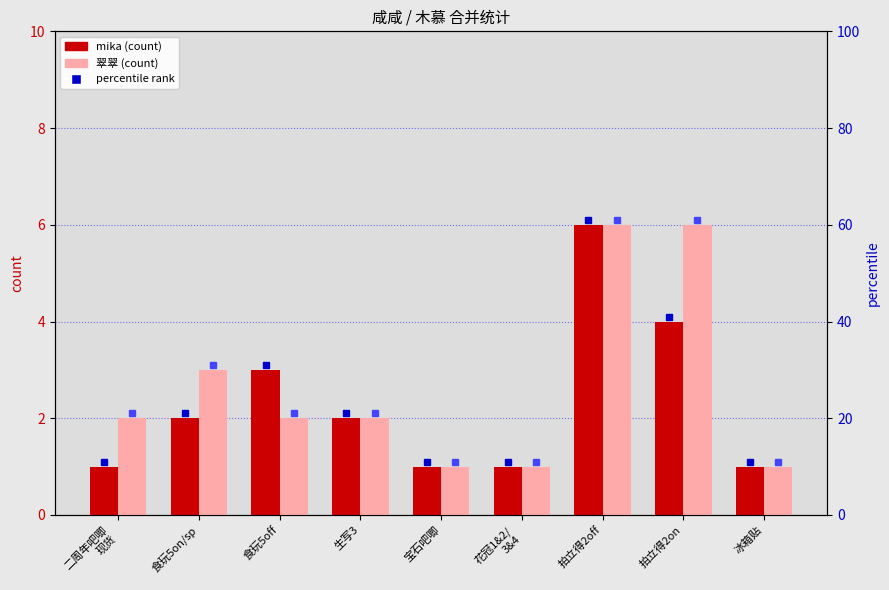

Which series has the largest range (max minus min)?

mika